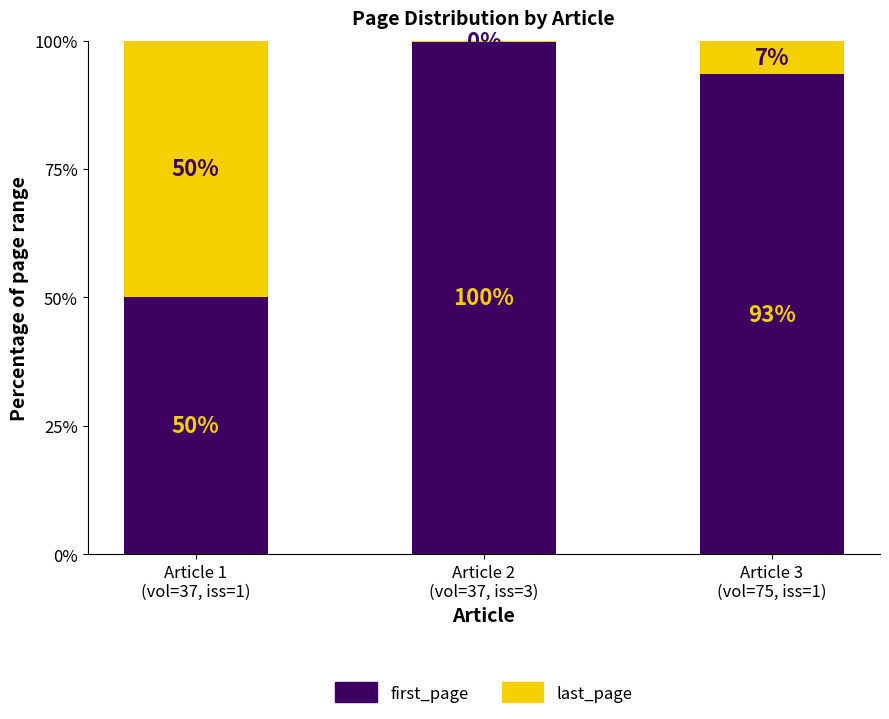

What is the value of the first_page bar at the 1st from the left?

50.0